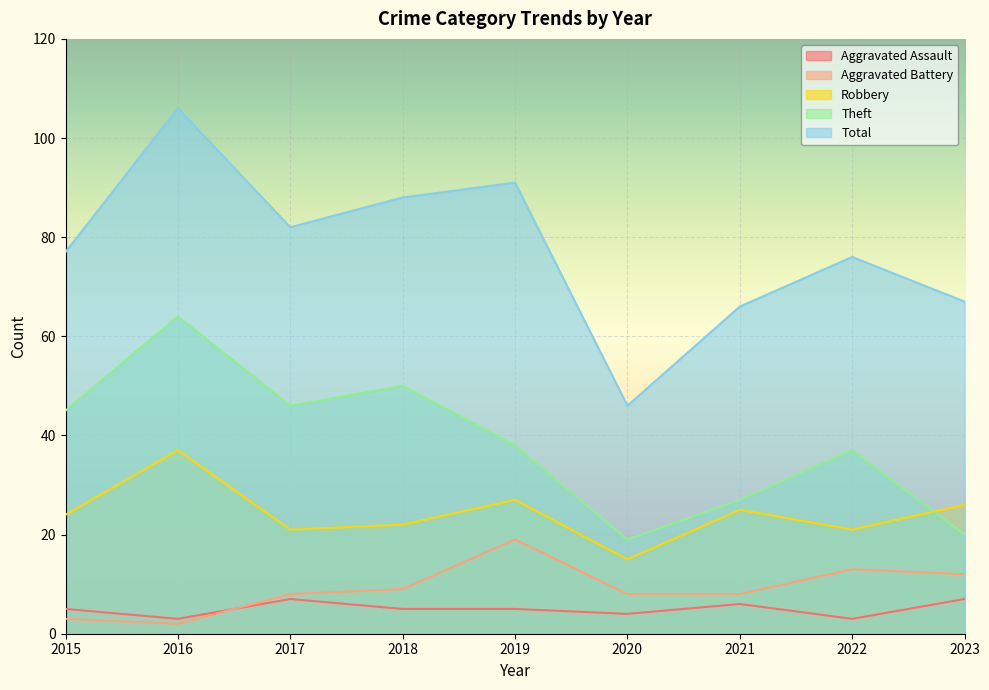

In Robbery, how many points are lower than both neighbors (excluding endpoints)?

3